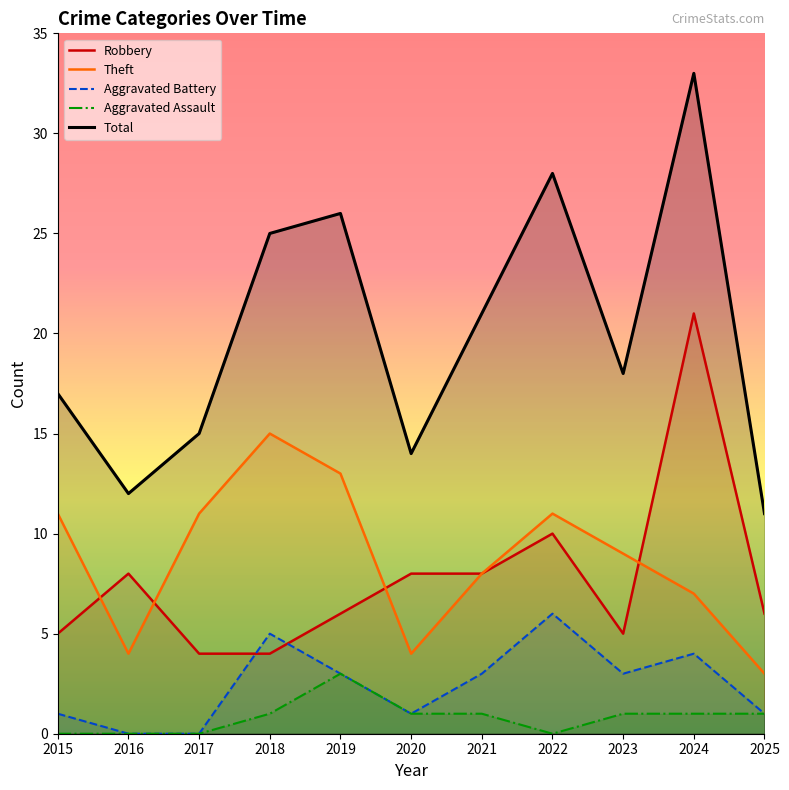

Which category has the highest value across all series?

2024